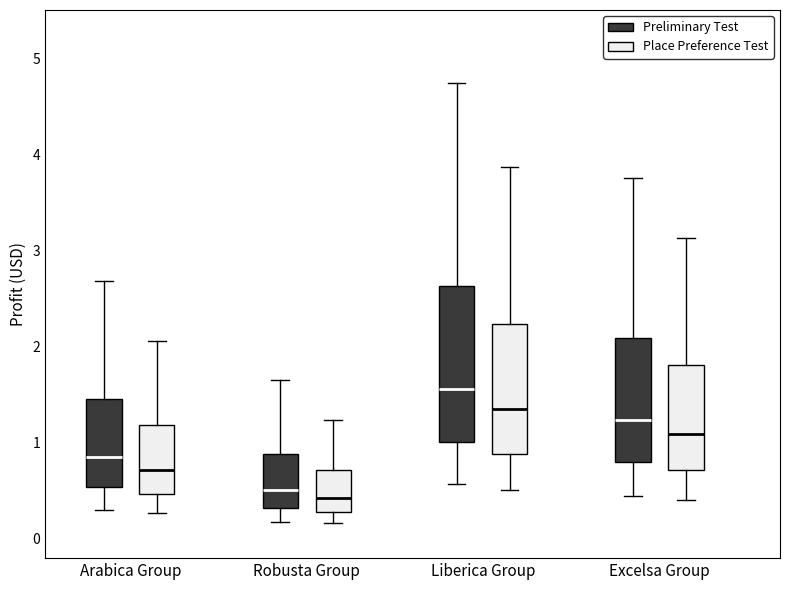

Where is the lower edge of the box for Robusta Group (Preliminary Test) on the y-axis? The values are not printed on the chart, so give them approximately, as read against the axis.

0.3